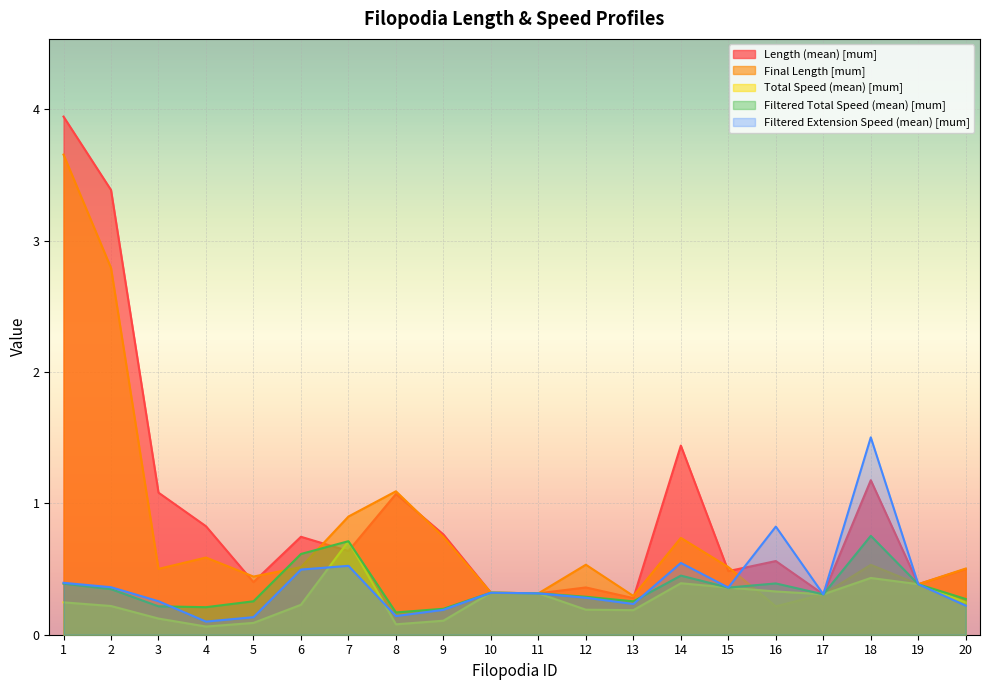

Where is the first local maximum for Filtered Total Speed (mean) [mum]?

7